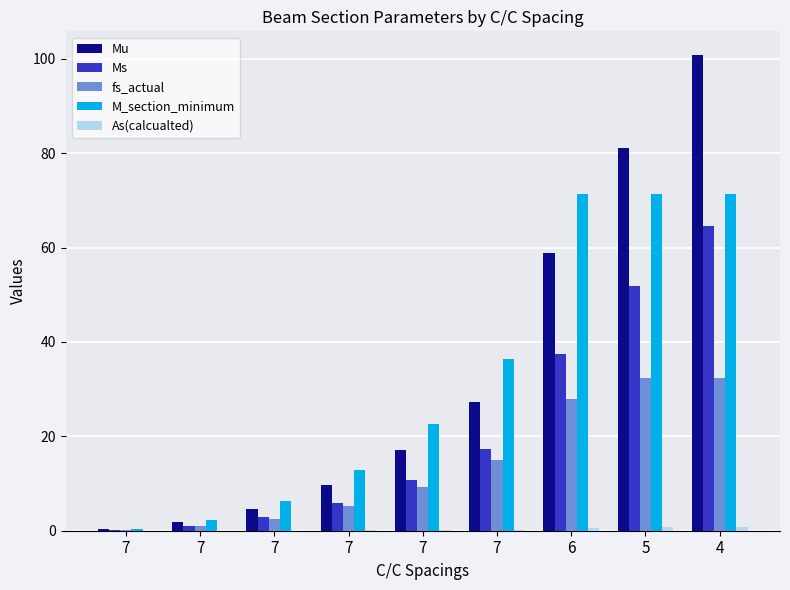

True or false: As(calcualted) has a value of 0.1 at 7.

True